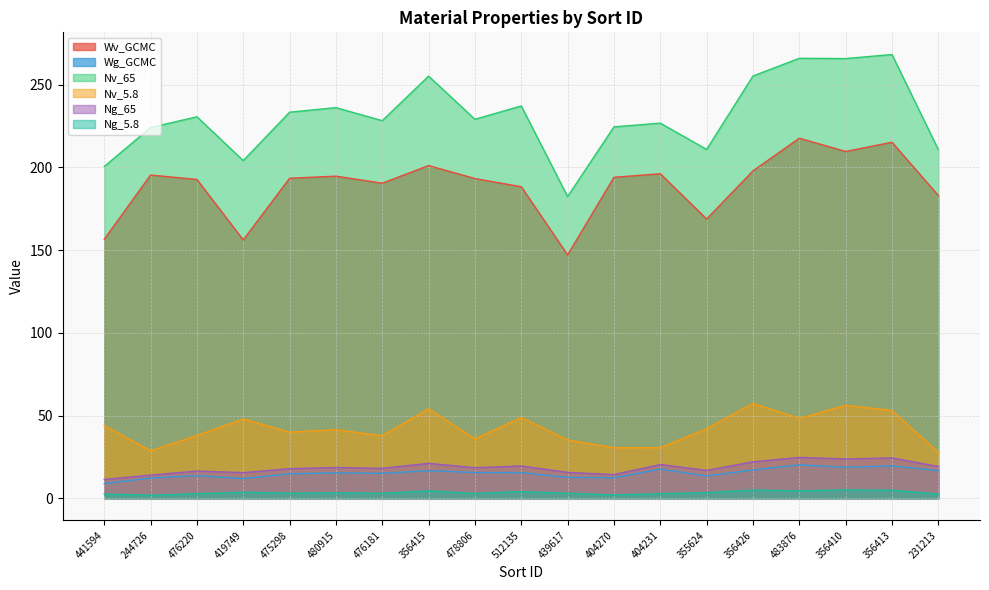

What is the highest value of the Wg_GCMC series?

20.2